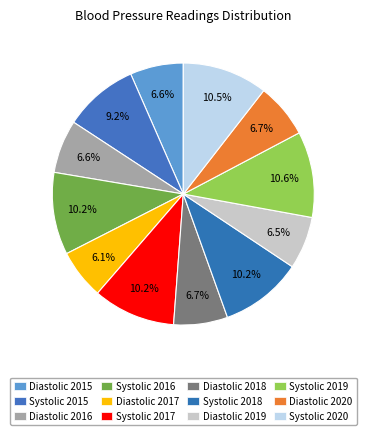

True or false: Systolic 2019 accounts for 5% of the total.

False